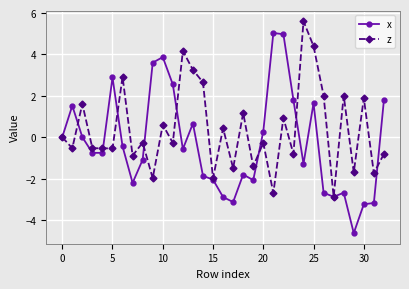

Rank the series by their maximum value, from highest to lowest.

z, x